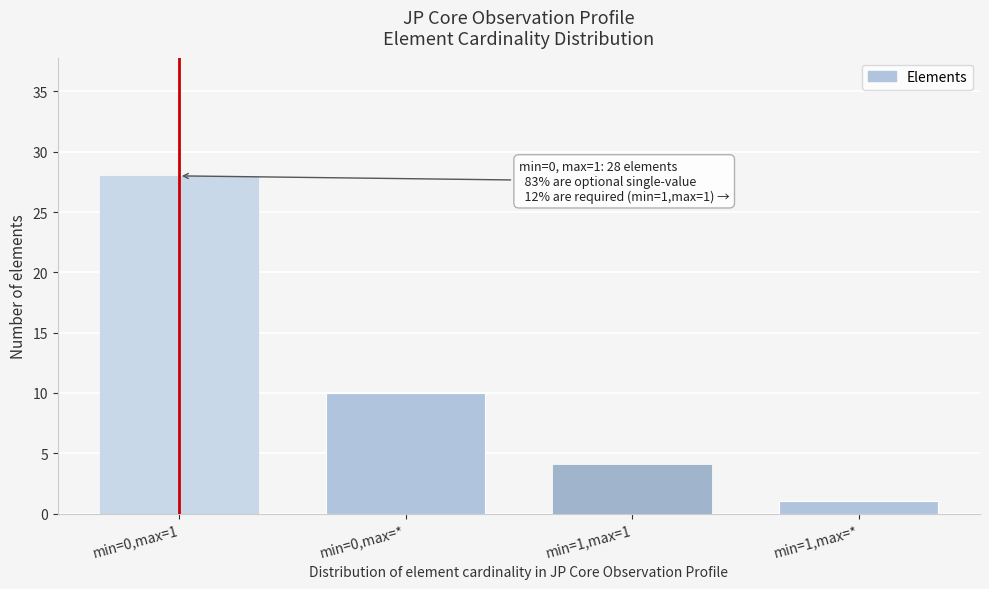

Reading right to left, list all the values displayed in this chart.

1	4	10	28